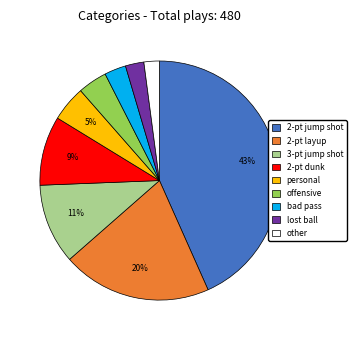

Is other the majority of the pie?

No